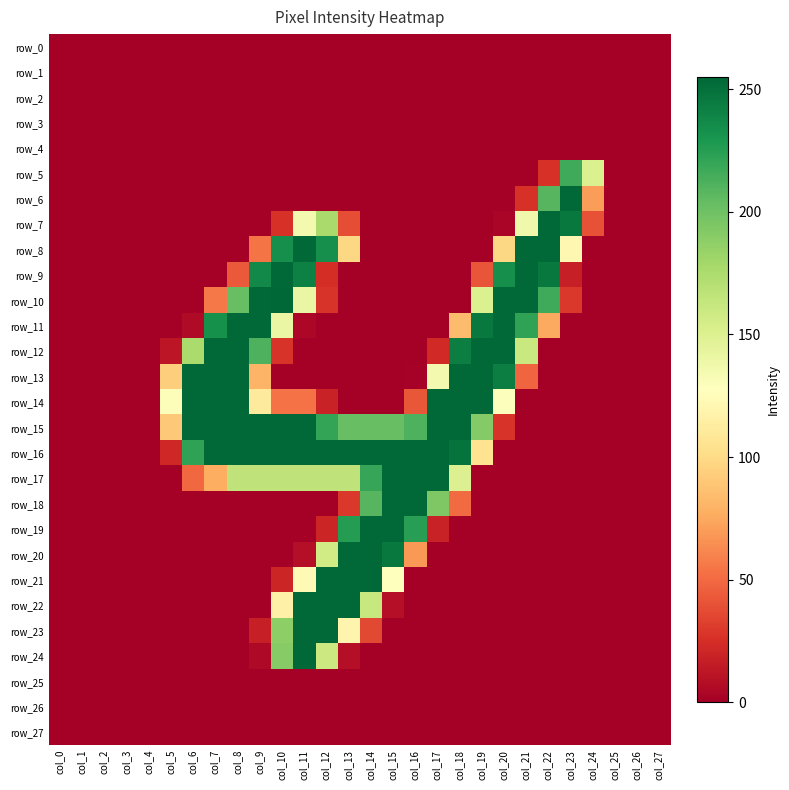

At how many categories does at least one series exceed 97?

20